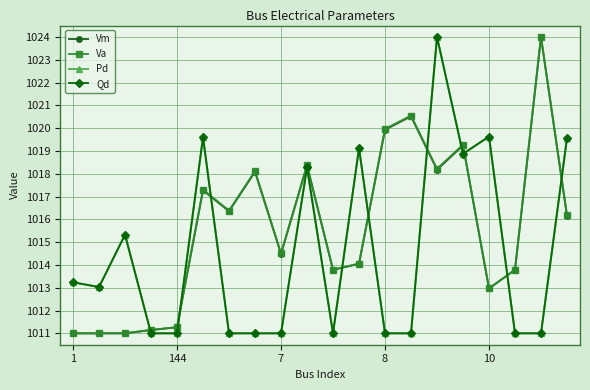

Is this an area chart (filled region under the line)?

No